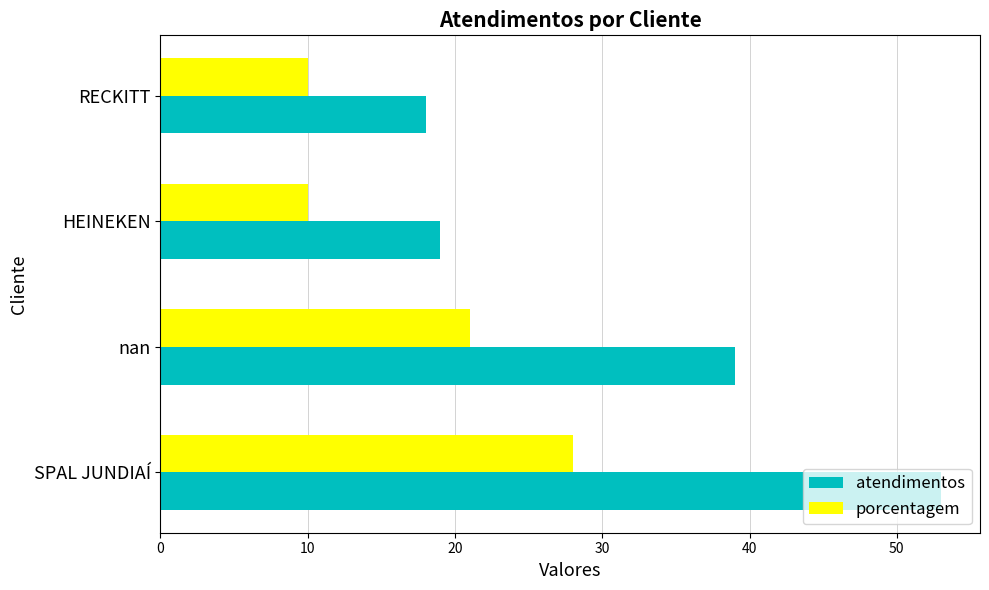

What is the difference between the highest and lowest values at SPAL JUNDIAÍ?

25